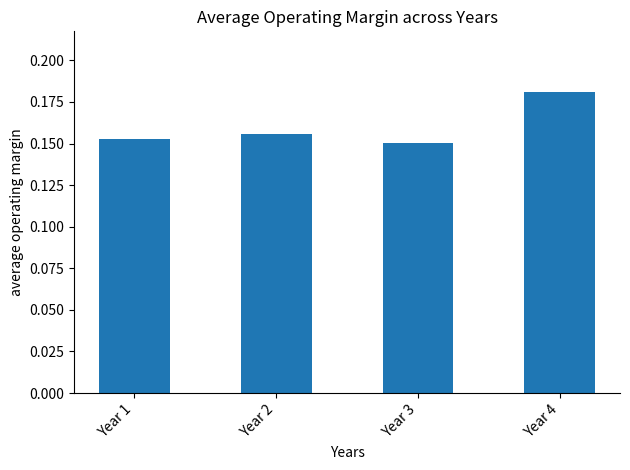

How many bars are there in total?

4